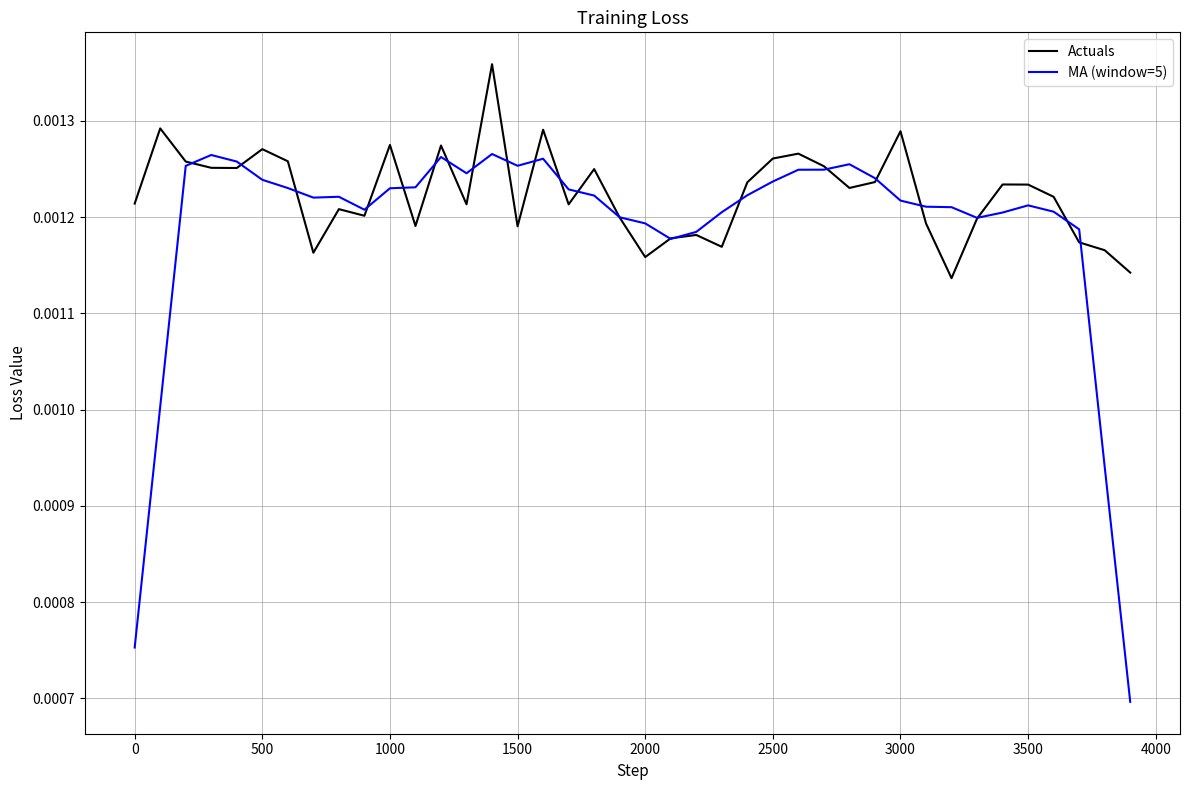

Which series has the widest spread of values?

MA (window=5)